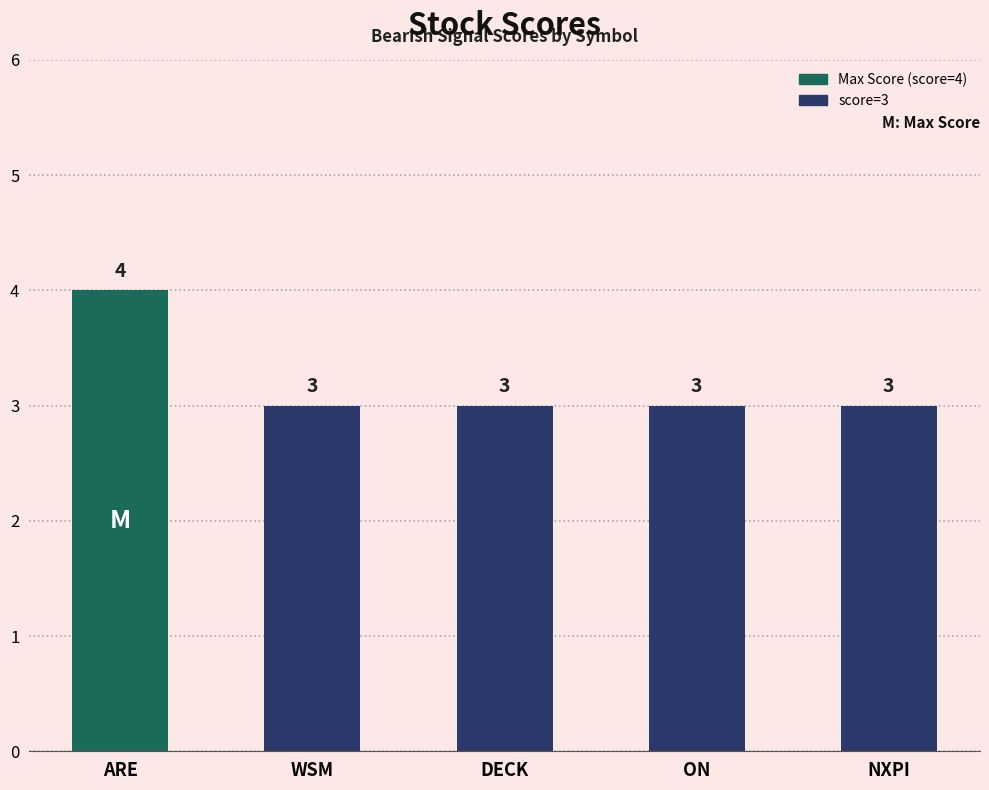

Reading right to left, what are all the values shown in this chart?

NXPI=3	ON=3	DECK=3	WSM=3	ARE=4